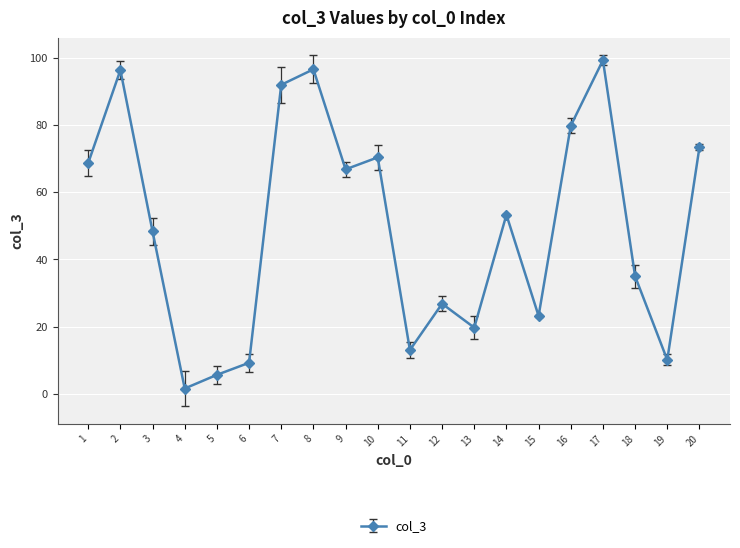

Is this an area chart (filled region under the line)?

No